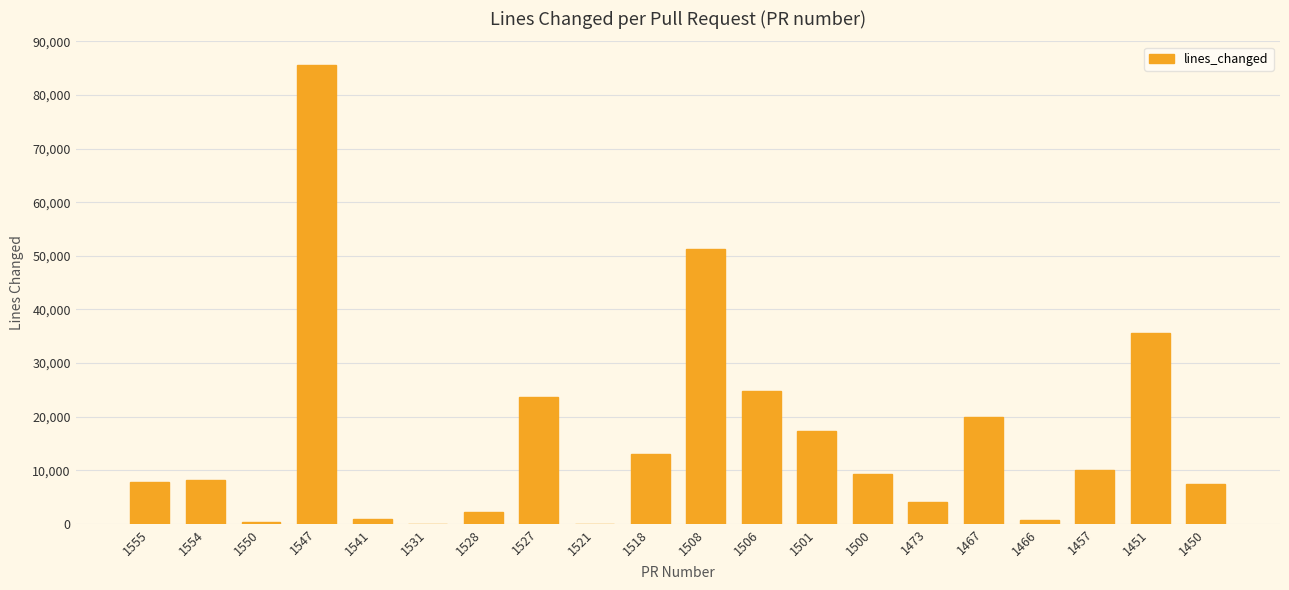

What is the maximum value shown in the chart?

85541